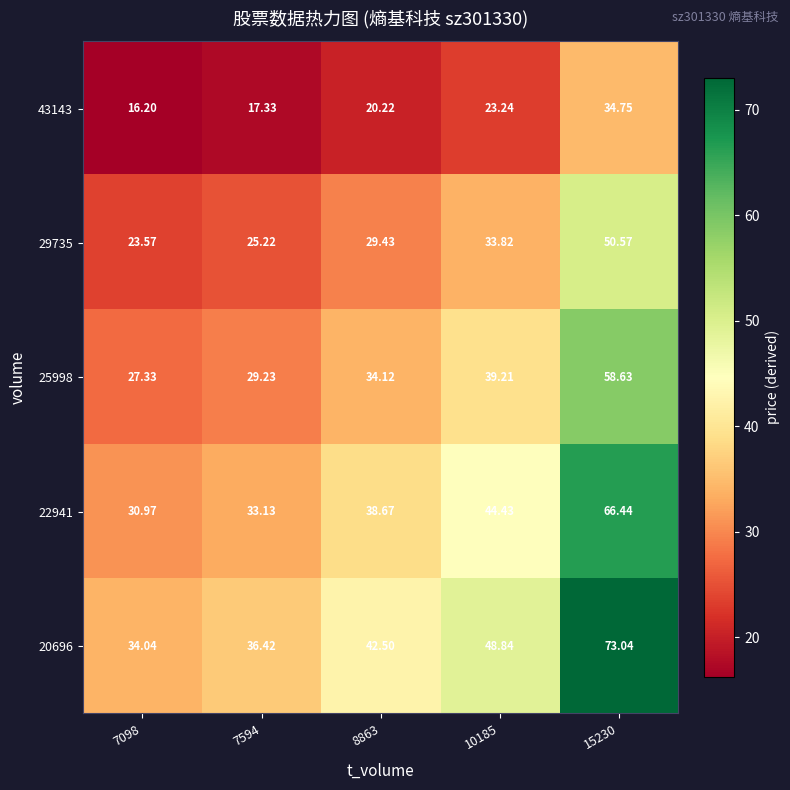

Is the value of 43143 at 15230 greater than the value of 20696 at 8863?

No